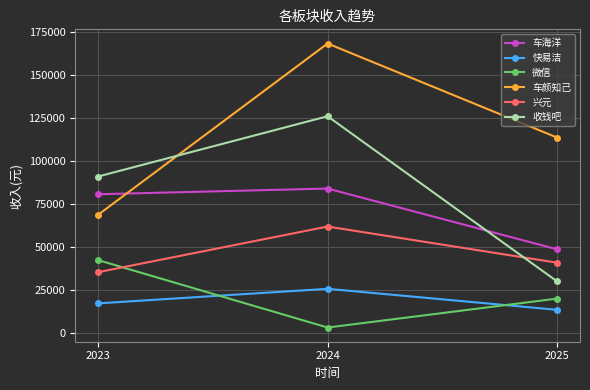

Reading left to right, extract all data points from this chart.

车海洋: 2023=80754.9	2024=84064.4	2025=48787.8
快易洁: 2023=17379.5	2024=25829.6	2025=13636.0
微信: 2023=42490.2	2024=3353.0	2025=20146.0
车颜知己: 2023=68818.0	2024=168284.5	2025=113694.8
兴元: 2023=35487.9	2024=61996.3	2025=41004.1
收钱吧: 2023=91060.2	2024=126047.1	2025=30170.7